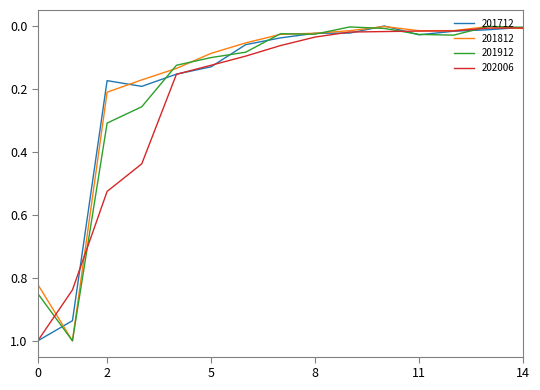

What is the maximum value shown in the chart?

1.0